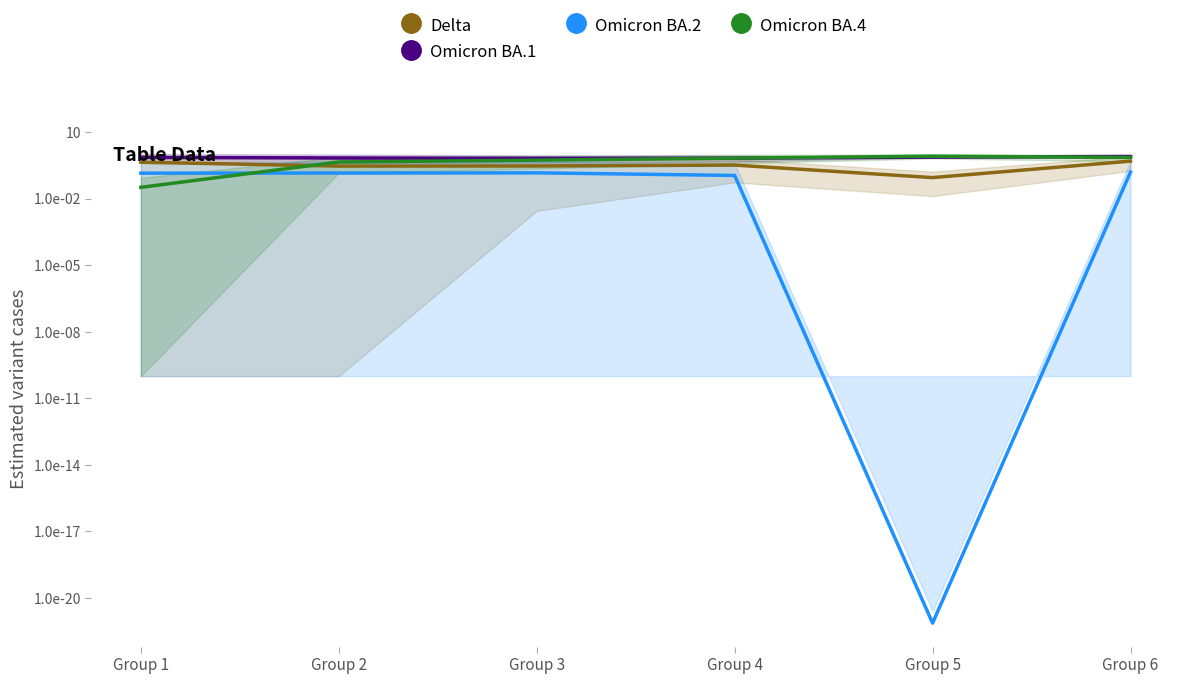

At which category does Omicron BA.1 reach its first local valley?

Group 3